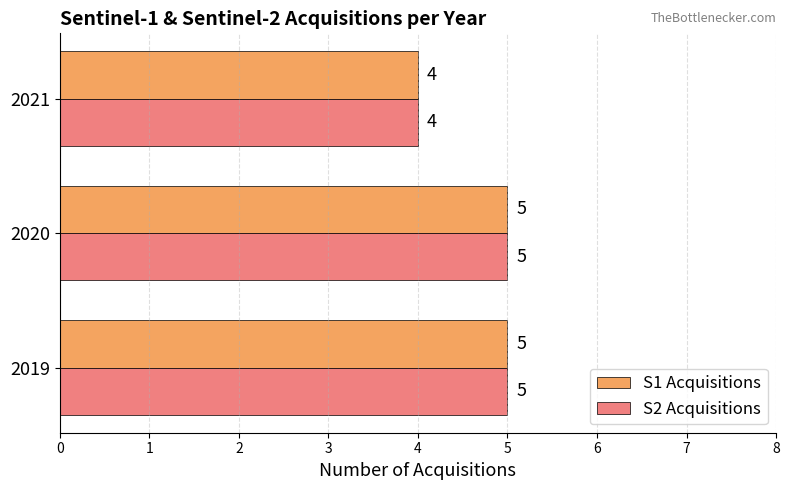

True or false: S1 Acquisitions has a value of 4 at 2021.

True